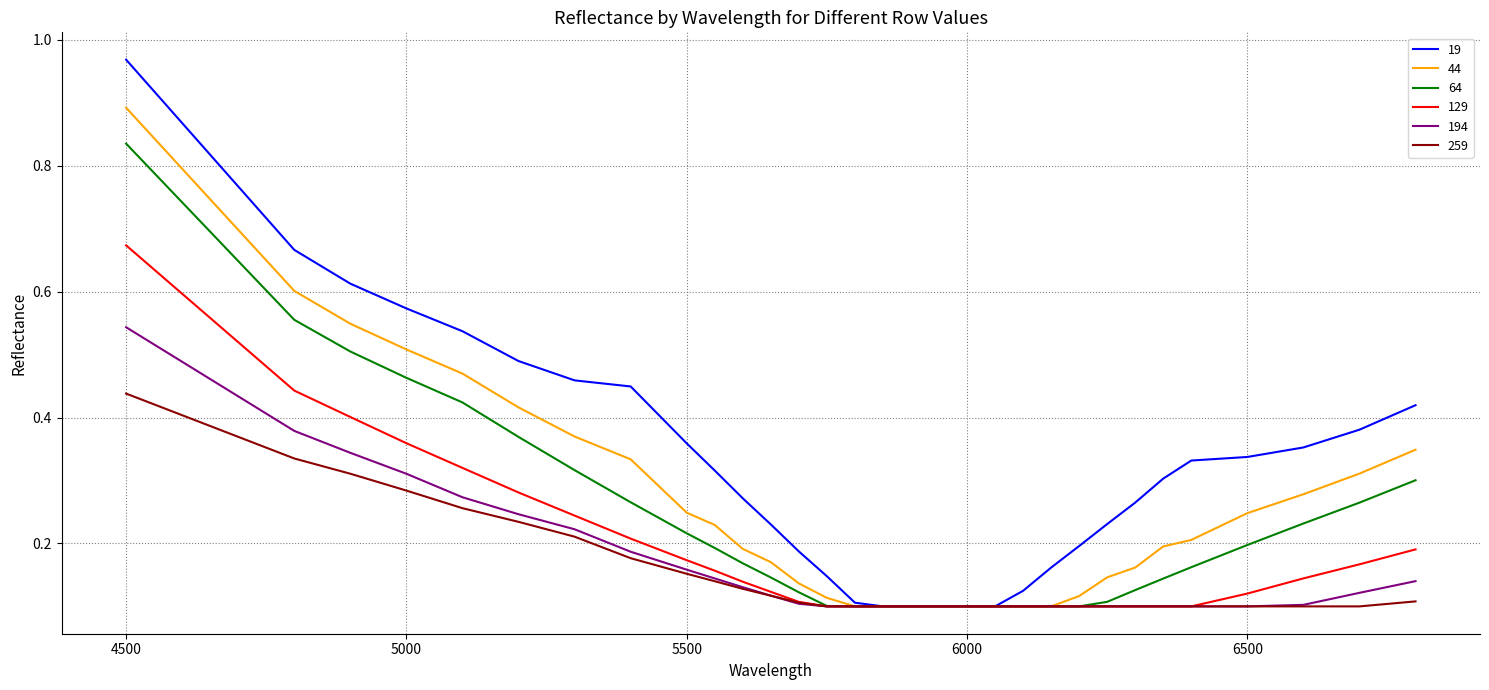

Which series has the largest total across all categories?

19